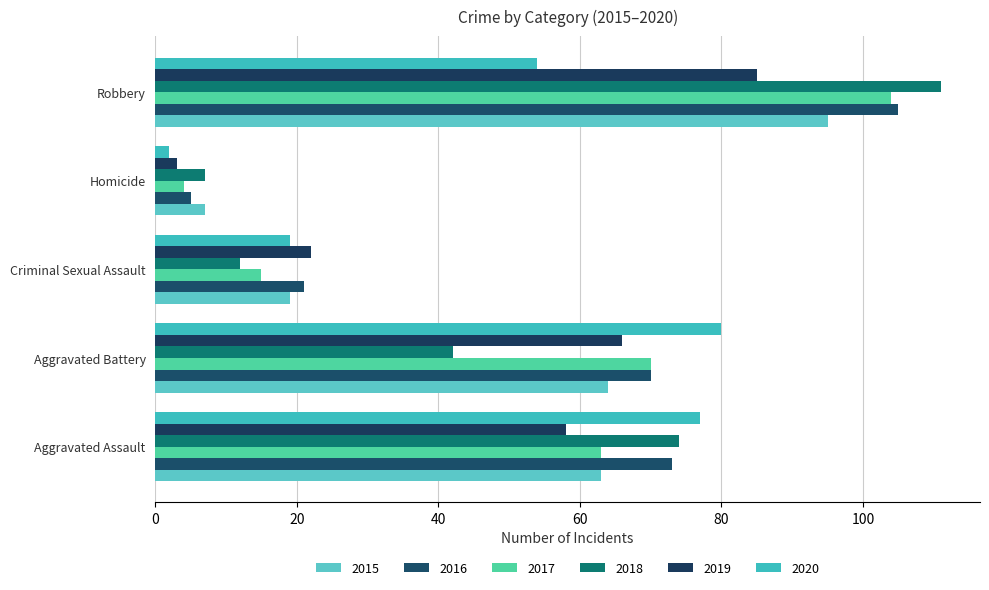

List the labels in order of 2016 value, smallest first.

Homicide, Criminal Sexual Assault, Aggravated Battery, Aggravated Assault, Robbery